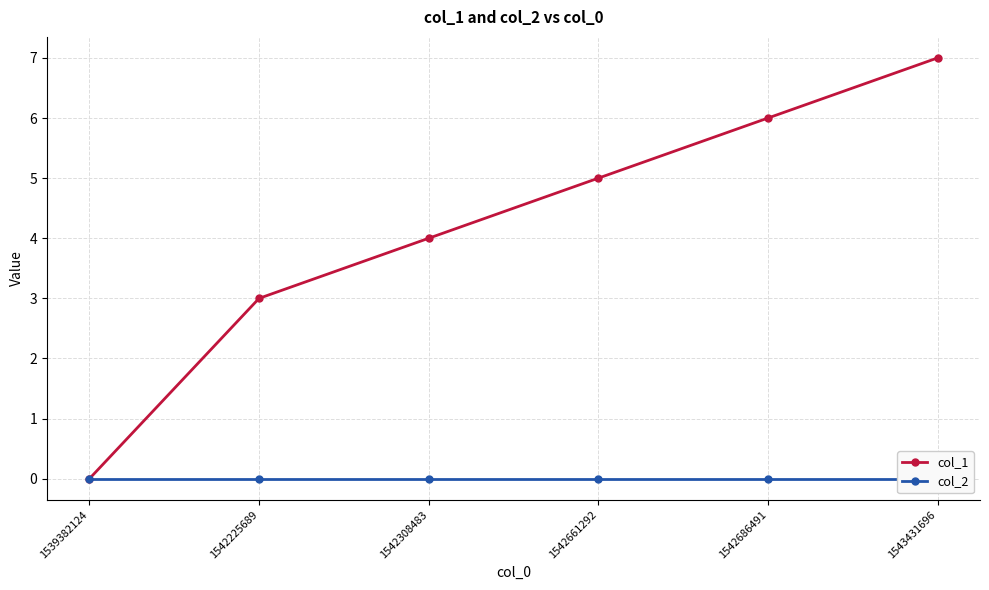

What is the total value across all series at 1542661292?

5